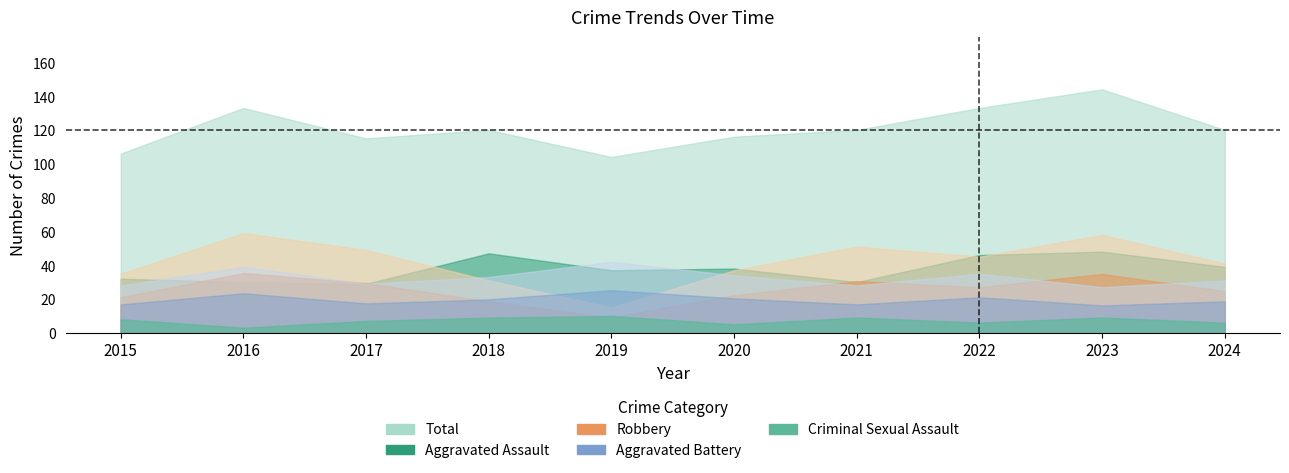

What is the greatest value displayed?

144